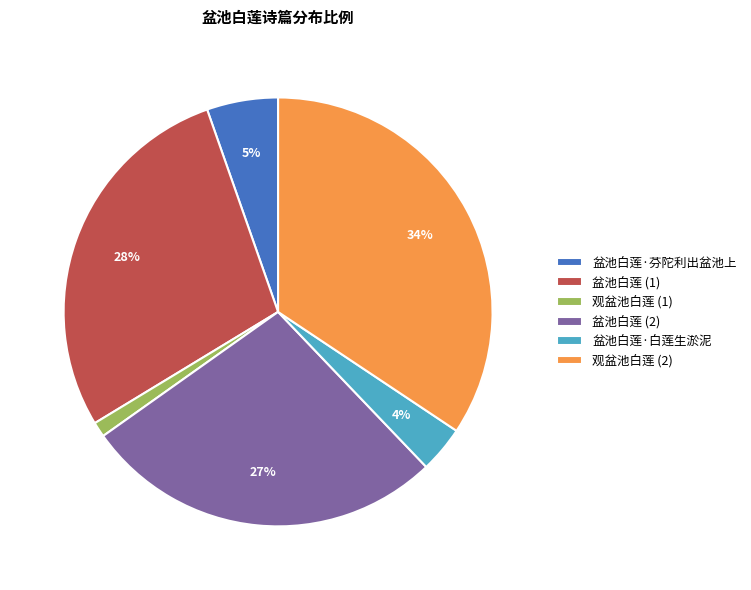

Do 观盆池白莲 (2) and 盆池白莲 (1) together represent more than half of the pie?

Yes